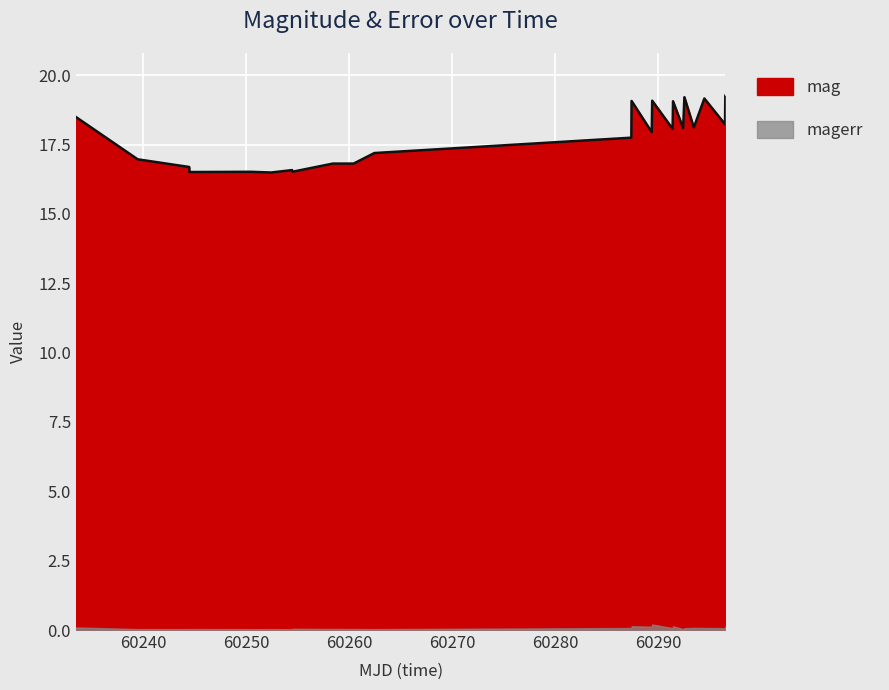

What is the smallest value displayed?

16.5